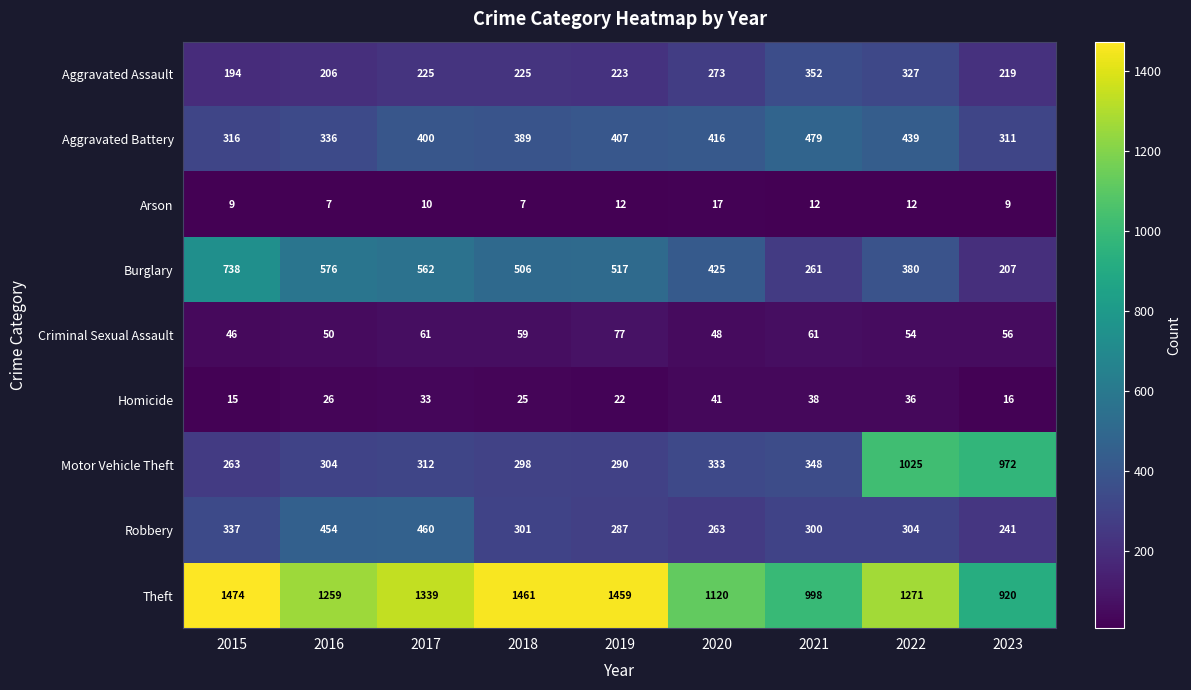

At 2022, list the series in order from smallest to largest.

Arson, Homicide, Criminal Sexual Assault, Robbery, Aggravated Assault, Burglary, Aggravated Battery, Motor Vehicle Theft, Theft